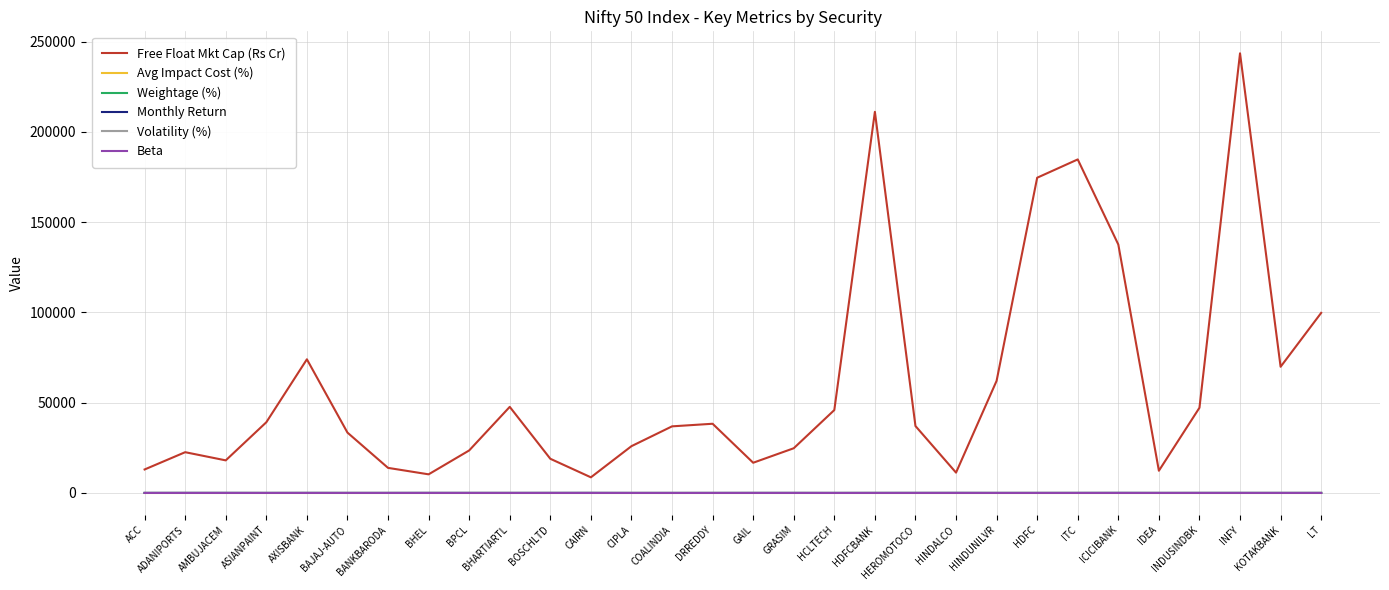

The Free Float Mkt Cap (Rs Cr) series shows 60798.7 at HEROMOTOCO. True or false?

False